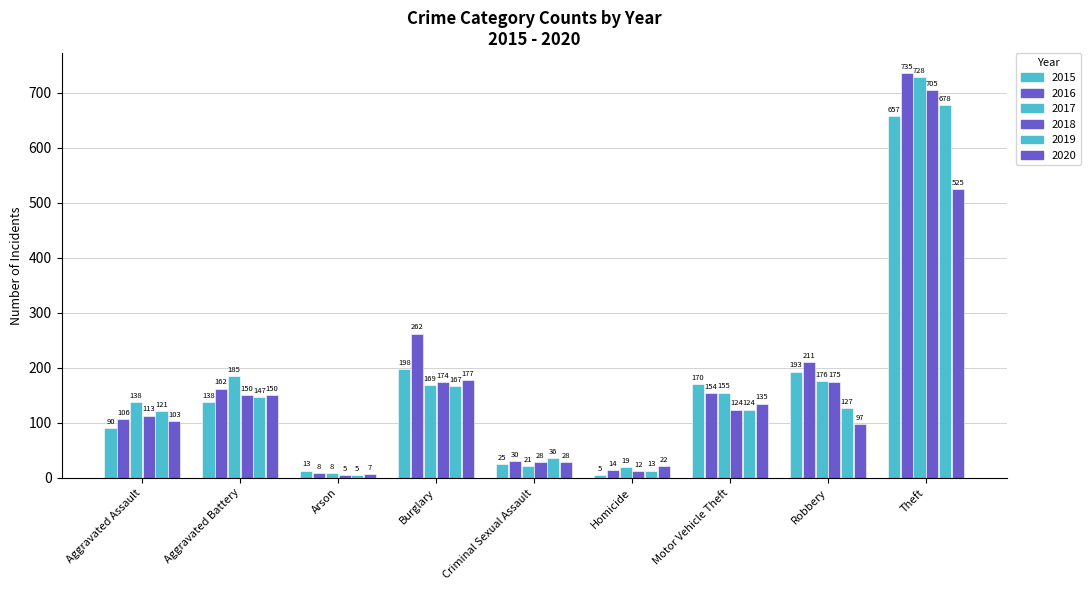

How many bars are there in each group?

6